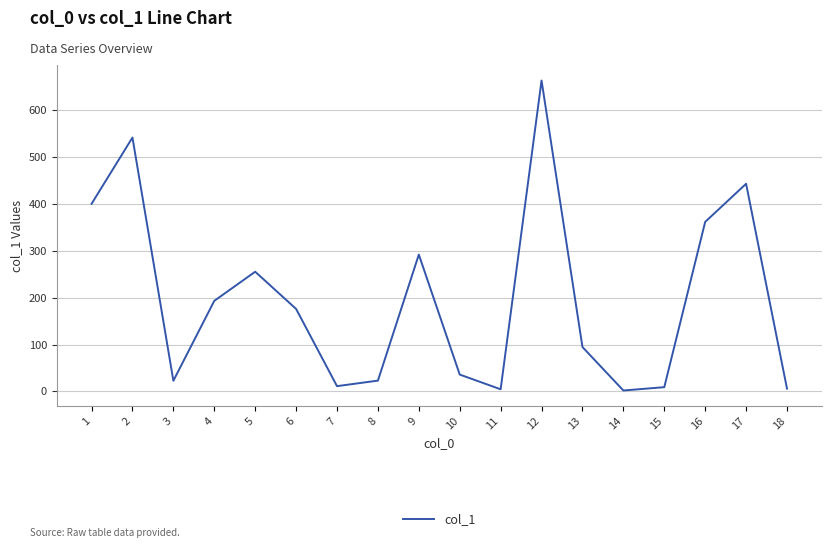

The value at 9 is 292.1. True or false?

True